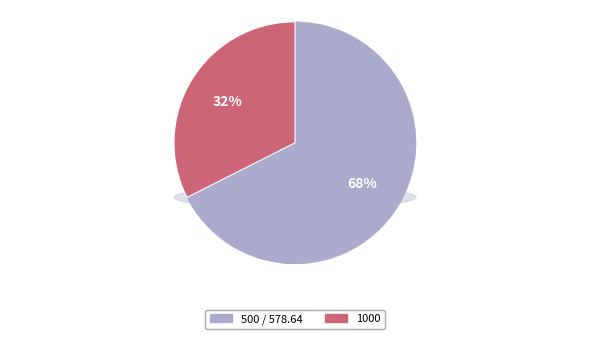

Between 500 and 1000, which is larger?

500